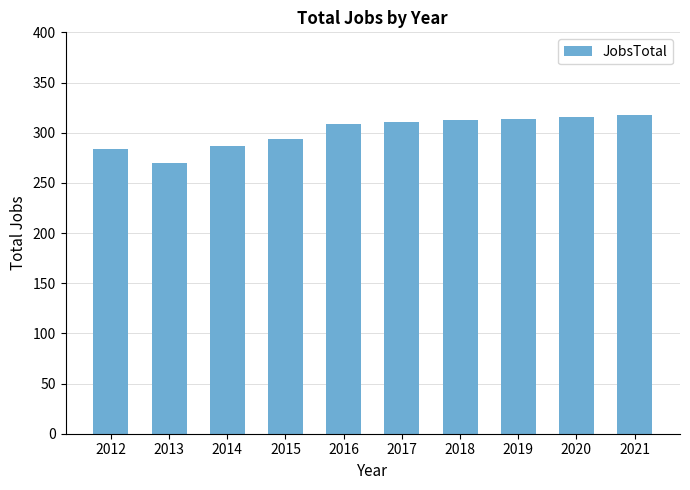

What is the value of the 7th bar from the left?

313